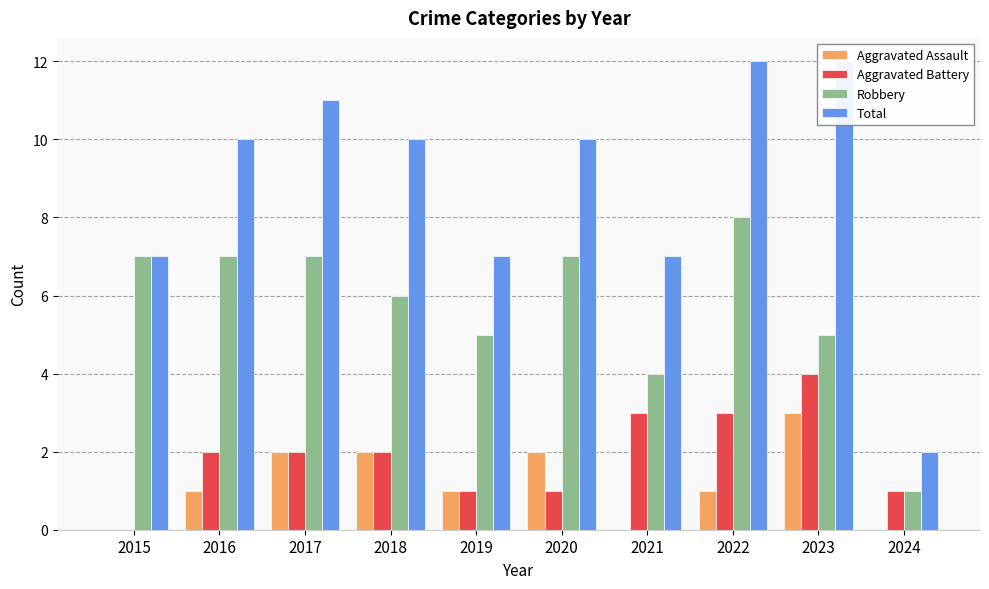

What is the value of the Total bar at the 9th from the left?

12